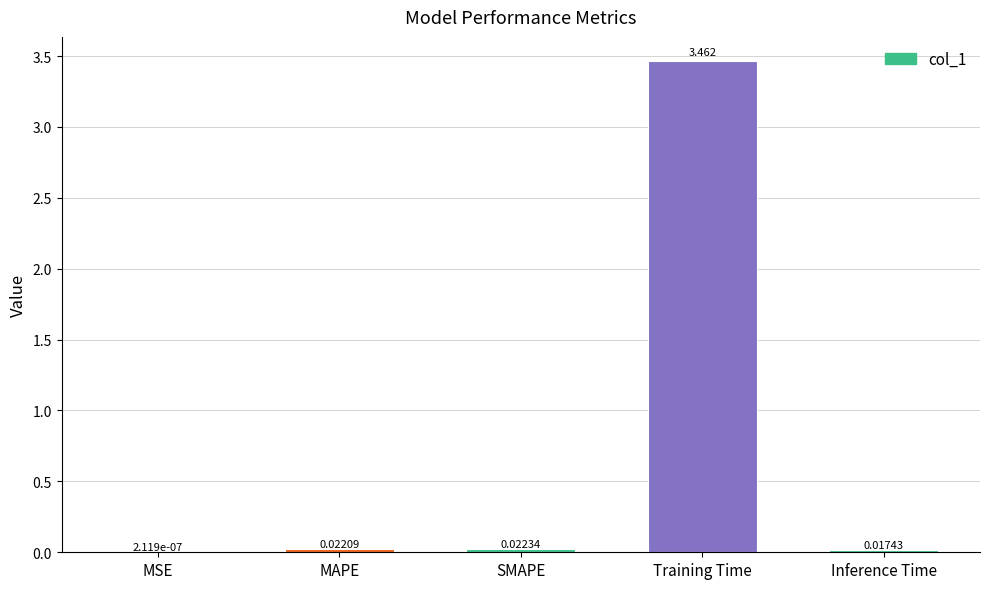

At which label is the value closest to 1?

SMAPE